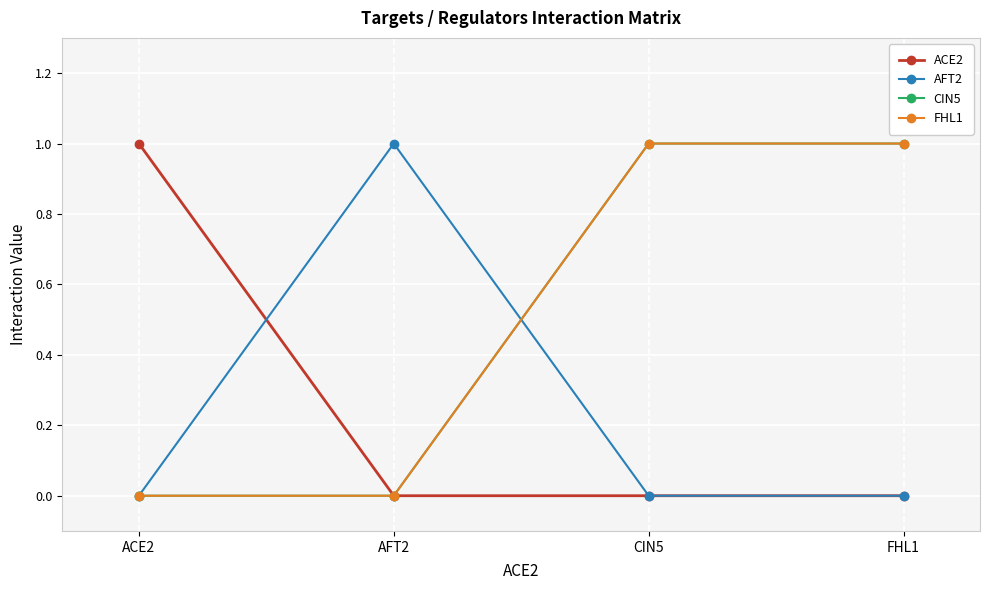

Does the chart have visible grid lines?

Yes